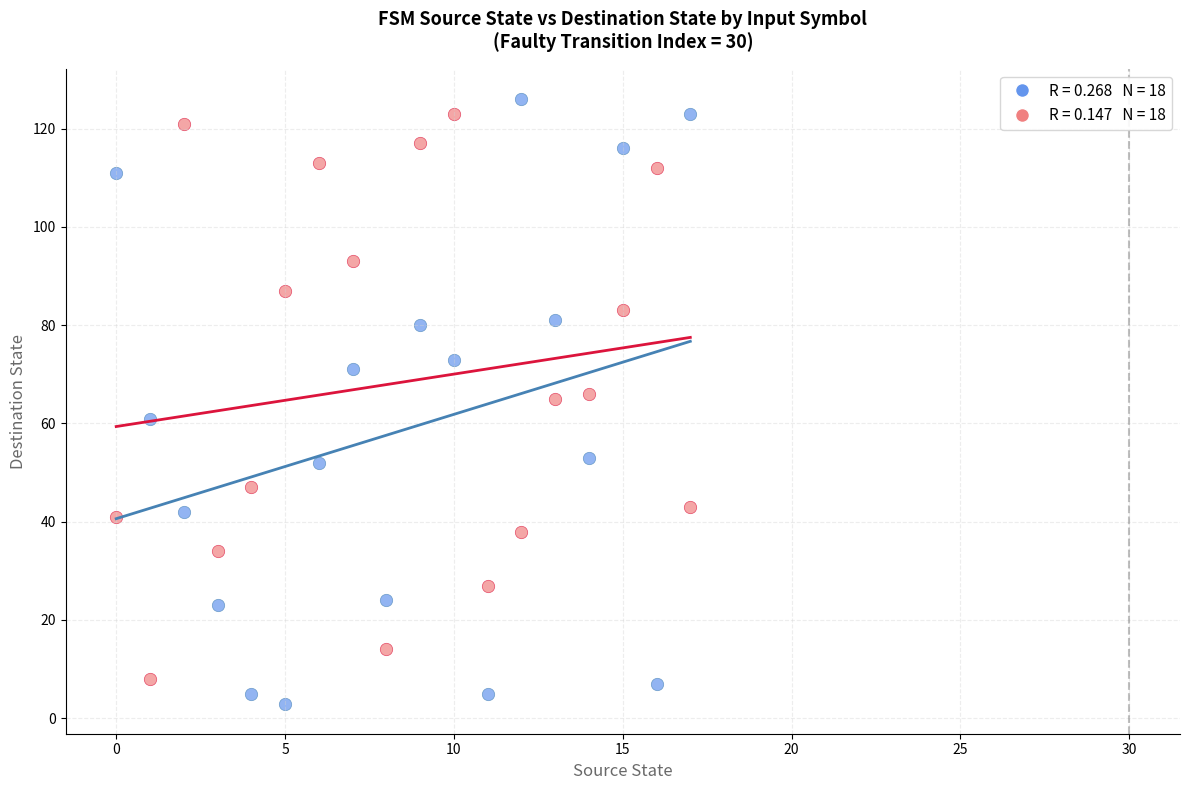

Across all data points, what is the range of Y values (max minus min)?

123